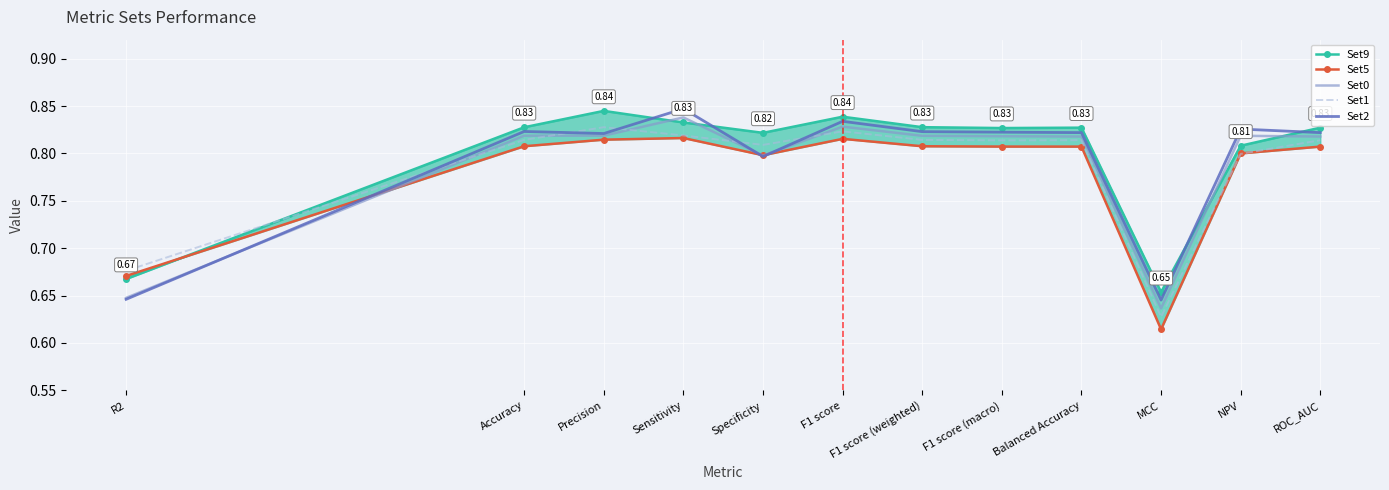

At which category is the sum across all series the highest?

Sensitivity